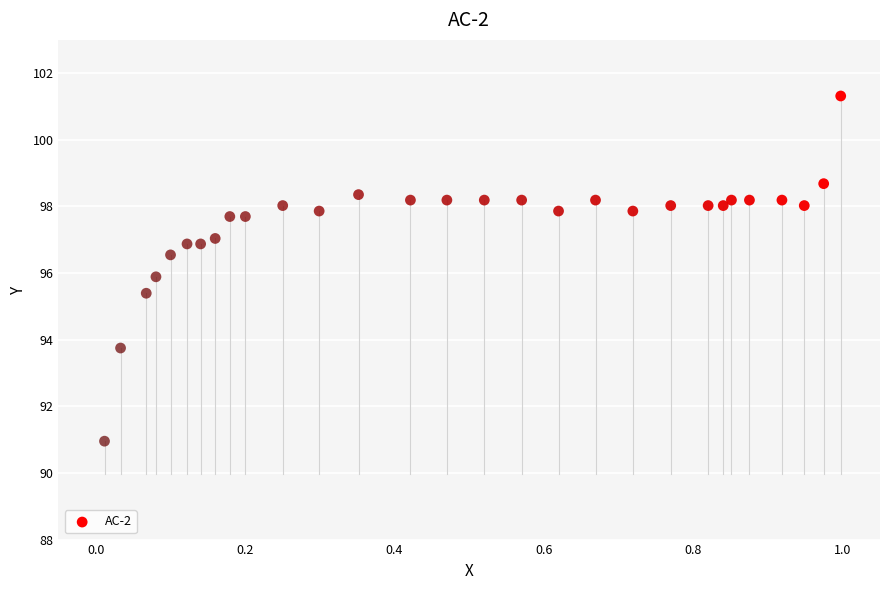

What is the range of Y values (max minus min)?

10.4